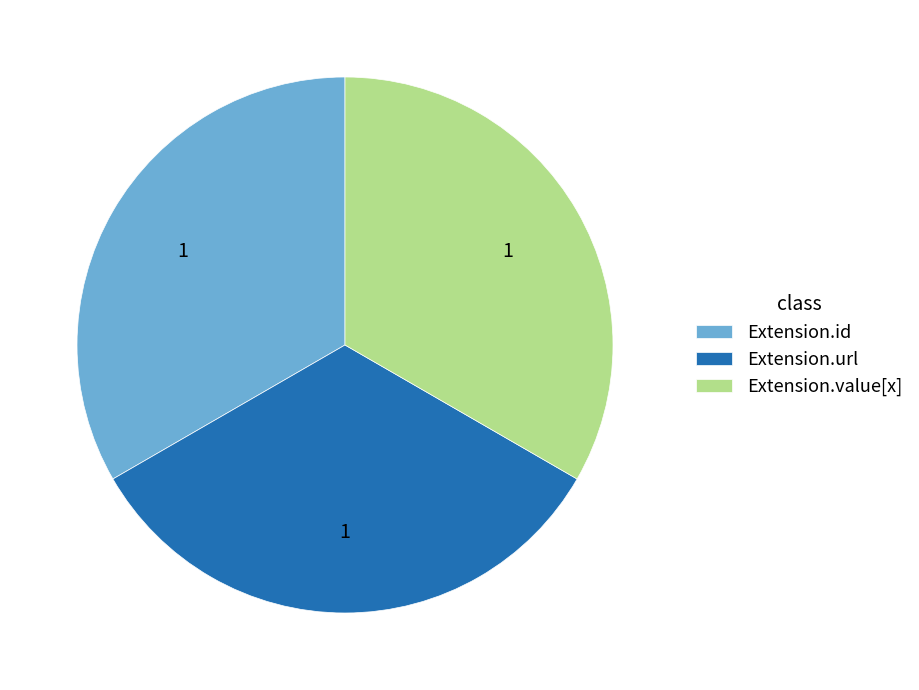

Does Extension.value[x] represent more than half of the total?

No